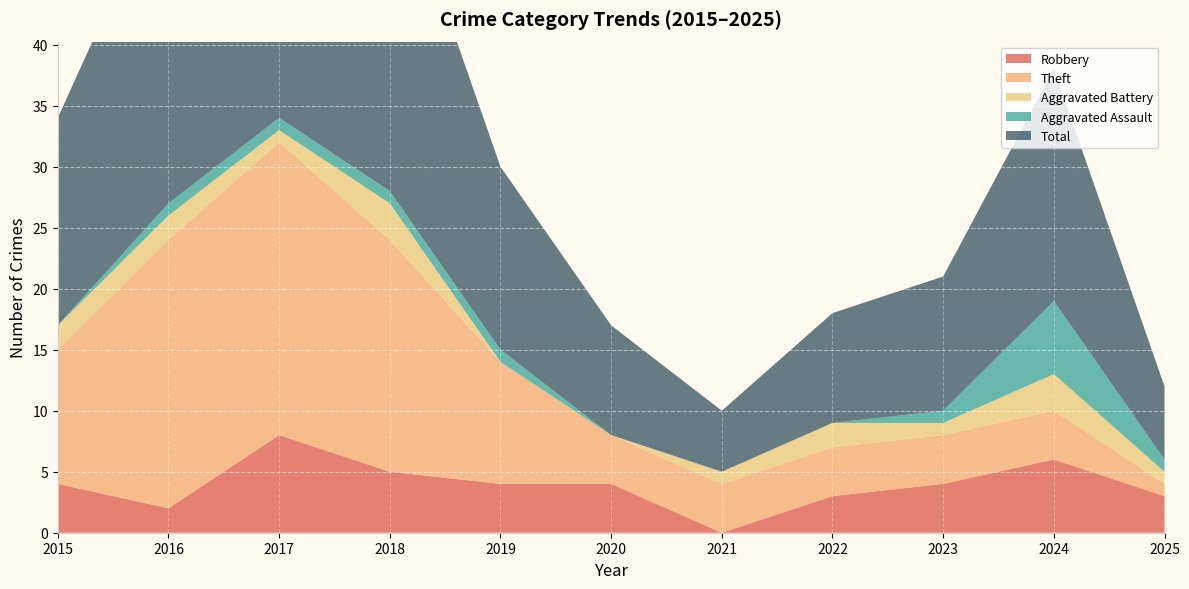

Reading right to left, what are all the values shown in this chart?

Robbery: 3	6	4	3	0	4	4	5	8	2	4
Theft: 1	4	4	4	4	4	10	19	24	22	11
Aggravated Battery: 1	3	1	2	1	0	0	3	1	2	2
Aggravated Assault: 1	6	1	0	0	0	1	1	1	1	0
Total: 6	19	11	9	5	9	15	28	35	27	17